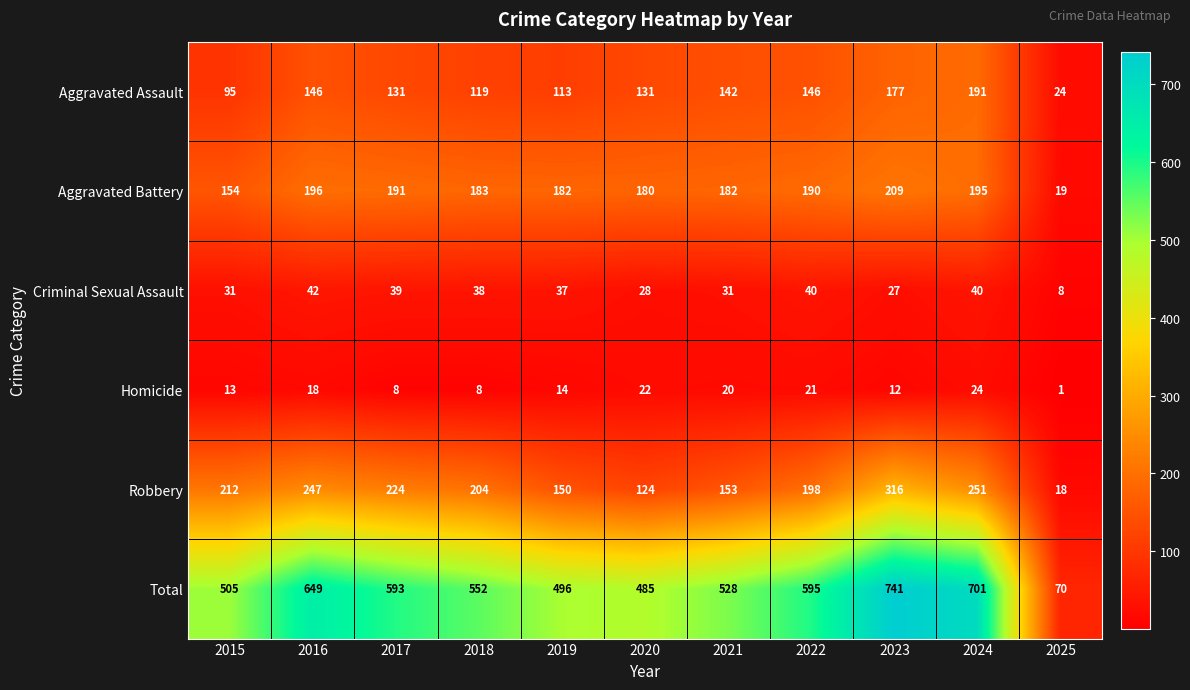

Is it true that Homicide equals 22 at 2020?

True